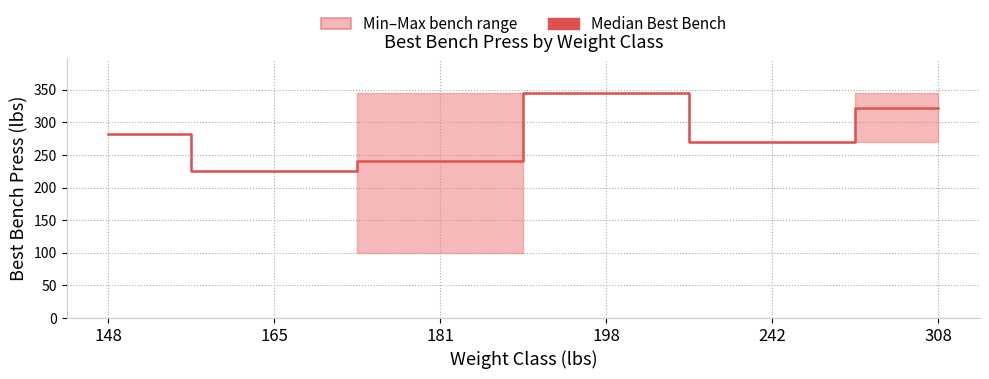

Is it true that the value at 181 is 240.0?

True